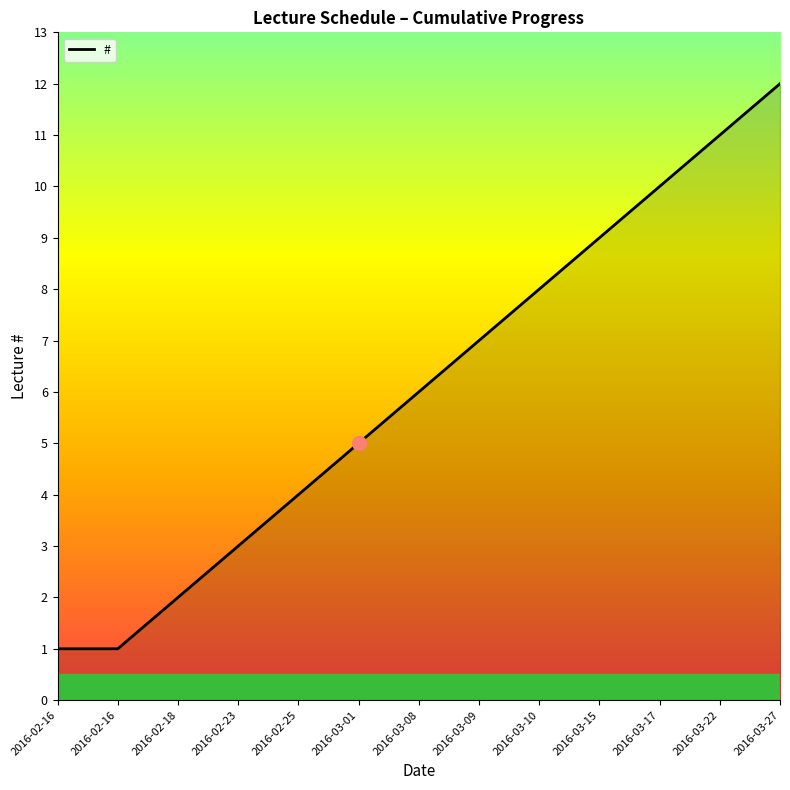

What is the label of the 2nd point from the left?

2016-02-16